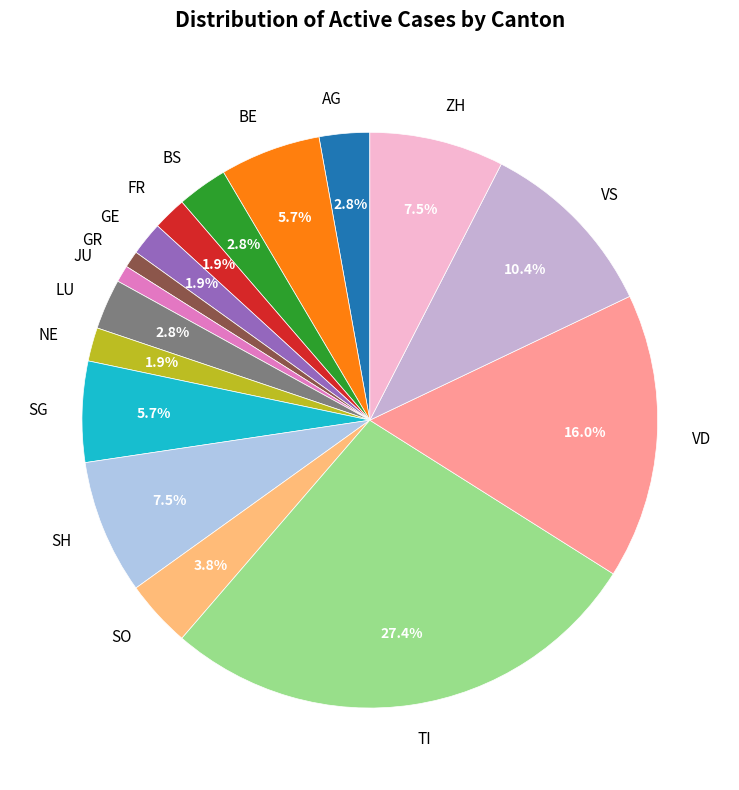

Count the number of slices in the pie.

16